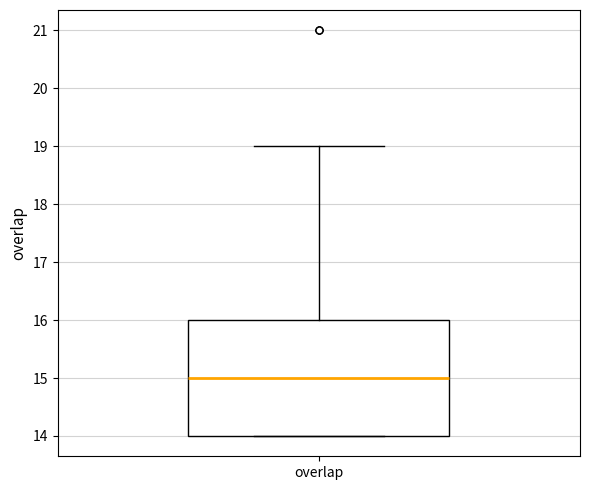

Transcribe this box plot: give where the median line is, the range the box spans, and where the two whiskers end, as read against the y-axis. The values are not printed on the chart, so give them approximately, as read against the axis.

median 15, box 14 to 16, whiskers 14 to 19